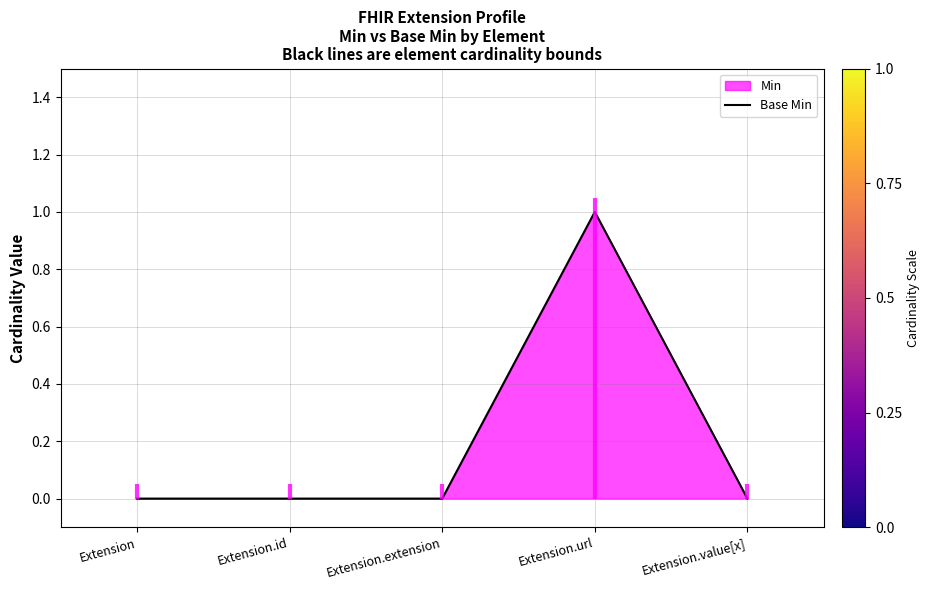

Rank the categories by value from highest to lowest.

Extension.url, Extension, Extension.id, Extension.extension, Extension.value[x]